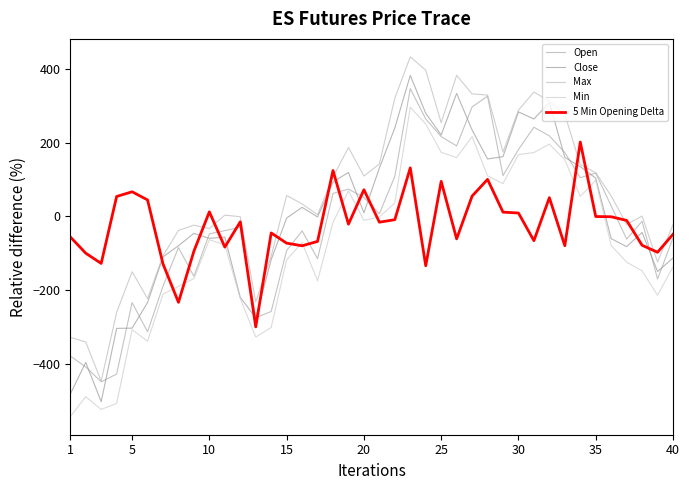

What is the greatest value displayed?

432.9